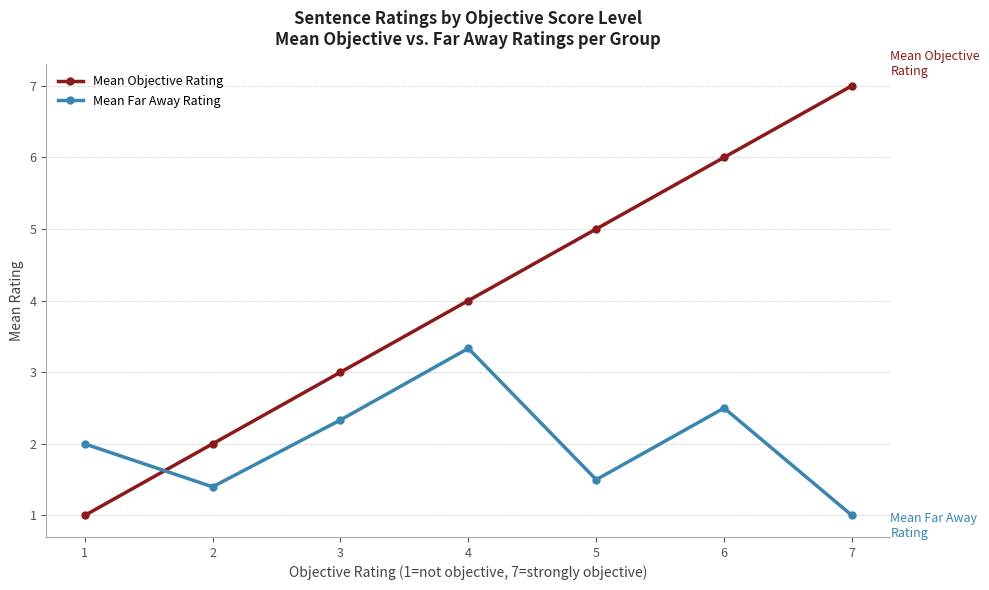

What is the difference between the highest and lowest values at 4?

0.7